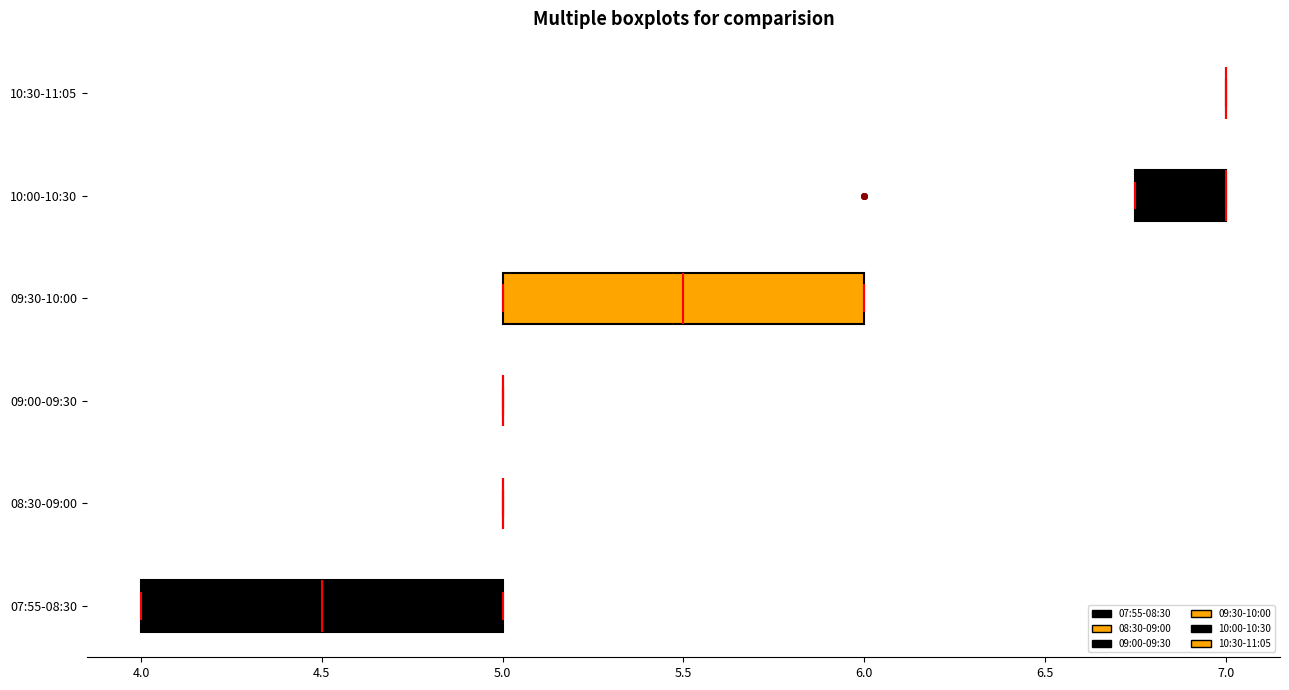

Reading bottom to top, read every box against the x-axis: the position of its median line, the range the box covers, and the ends of its whiskers. The values are not printed on the chart, so give them approximately, as read against the axis.

07:55-08:30: median 4.50, box 4.00 to 5.00, whiskers 4.00 to 5.00
08:30-09:00: box collapsed to a line at 5.00, whiskers 5.00 to 5.00
09:00-09:30: box collapsed to a line at 5.00, whiskers 5.00 to 5.00
09:30-10:00: median 5.50, box 5.00 to 6.00, whiskers 5.00 to 6.00
10:00-10:30: median 7.00 (drawn on the box's right edge), box 6.75 to 7.00, whiskers 6.75 to 7.00
10:30-11:05: box collapsed to a line at 7.00, whiskers 7.00 to 7.00